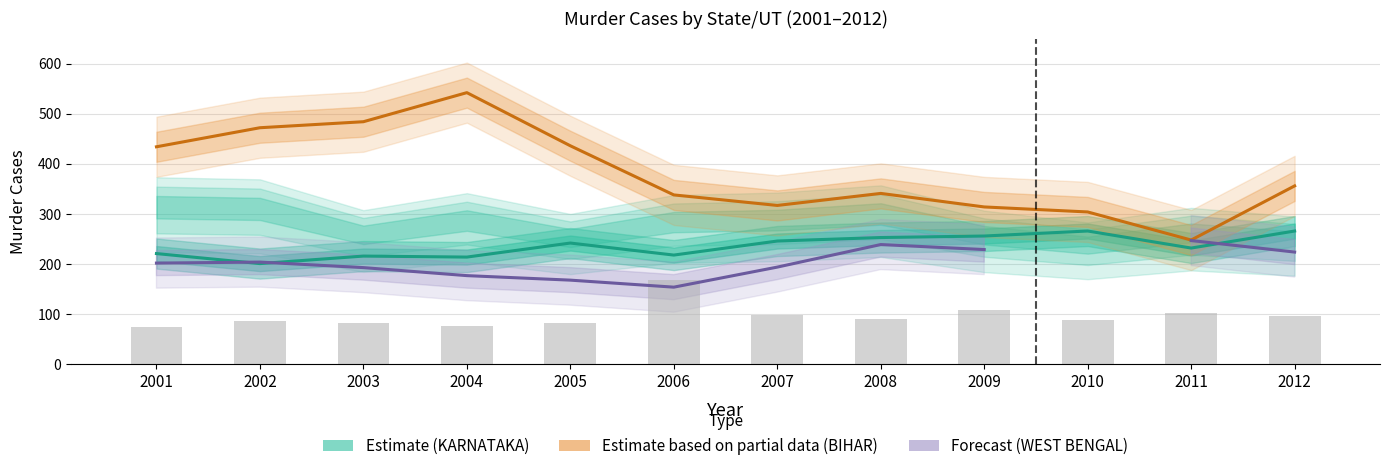

Where does the Estimate (KARNATAKA) series first go above 242?

2007